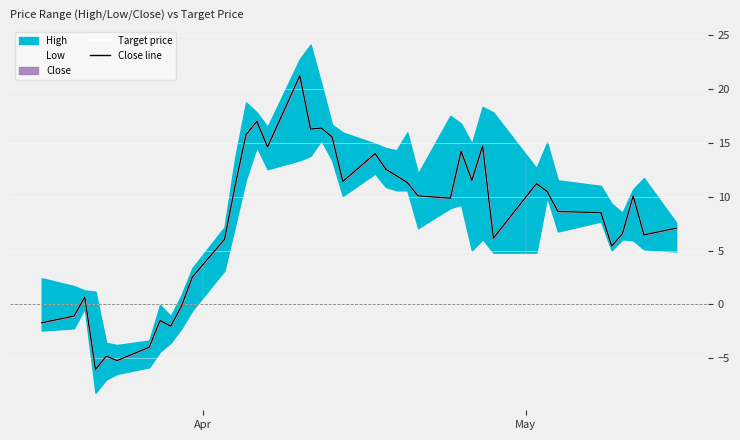

List the series in order of their peak value, lowest first.

Target price, Close line